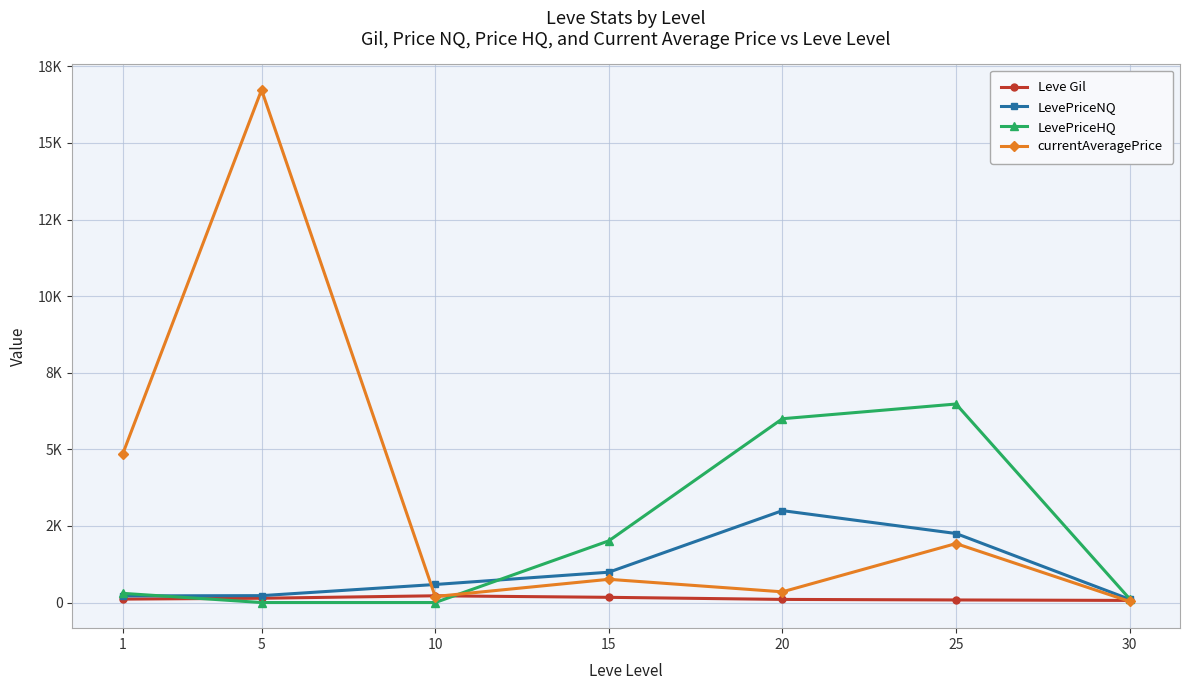

What is the maximum value for Leve Gil?

220.0